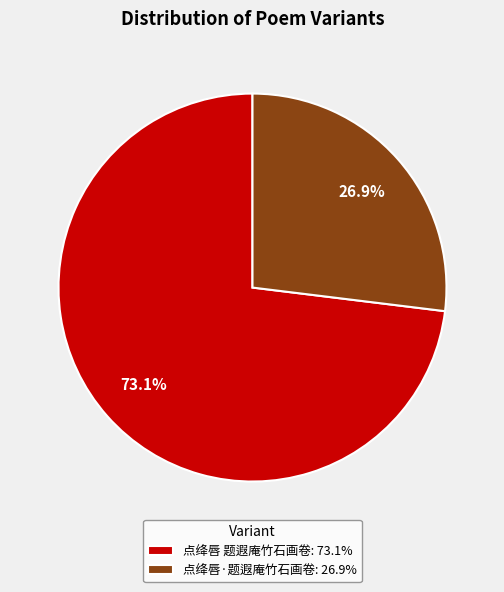

Is the sum of 点绛唇 题遐庵竹石画卷 and 点绛唇·题遐庵竹石画卷 greater than half?

Yes